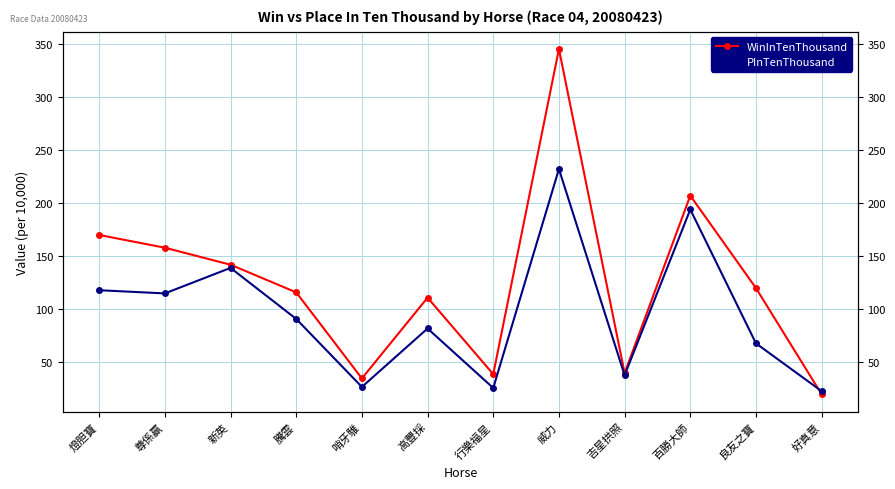

The WinInTenThousand series shows 116 at 騰雲. True or false?

True